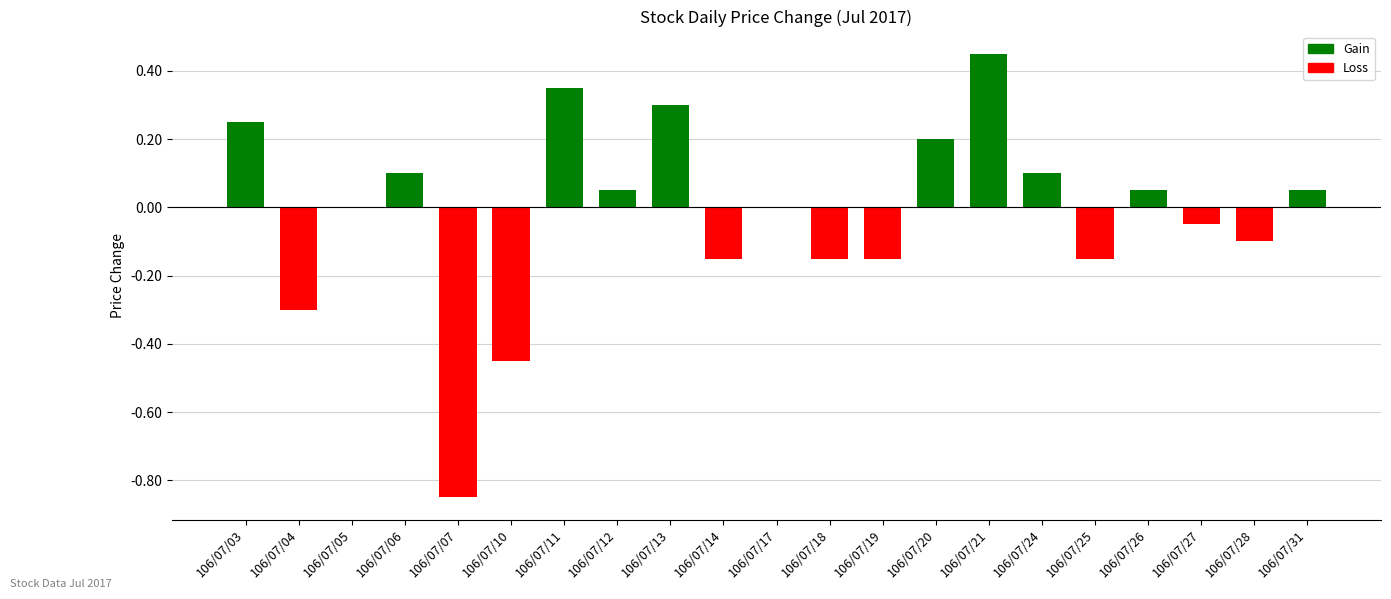

The Loss series shows -0.1 at 106/07/25. True or false?

True